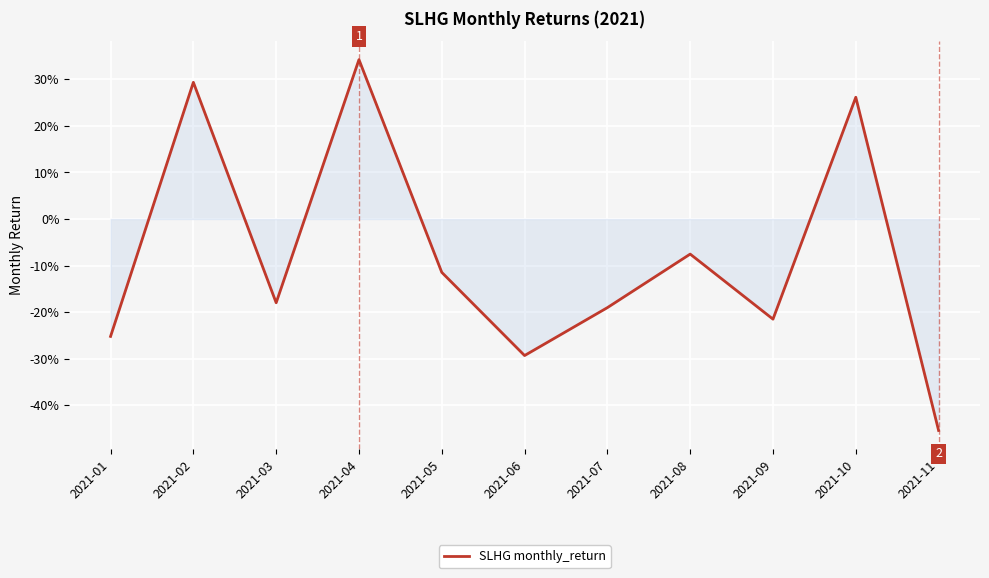

At which label does the data first exceed 0?

2021-02